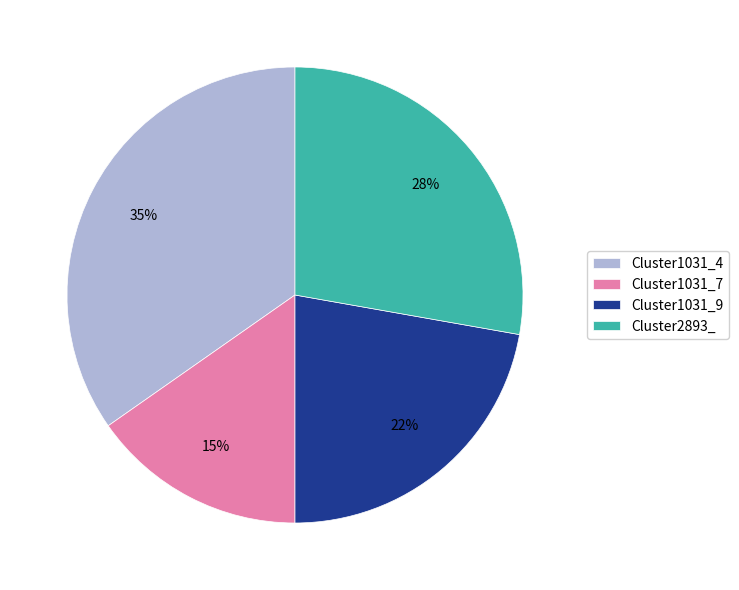

Does any single category account for the majority?

No